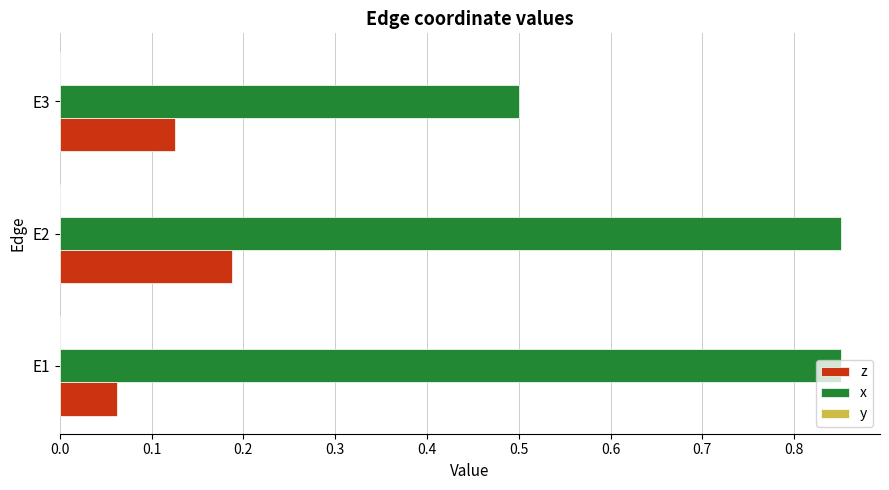

The z series shows 0.0 at E1. True or false?

False